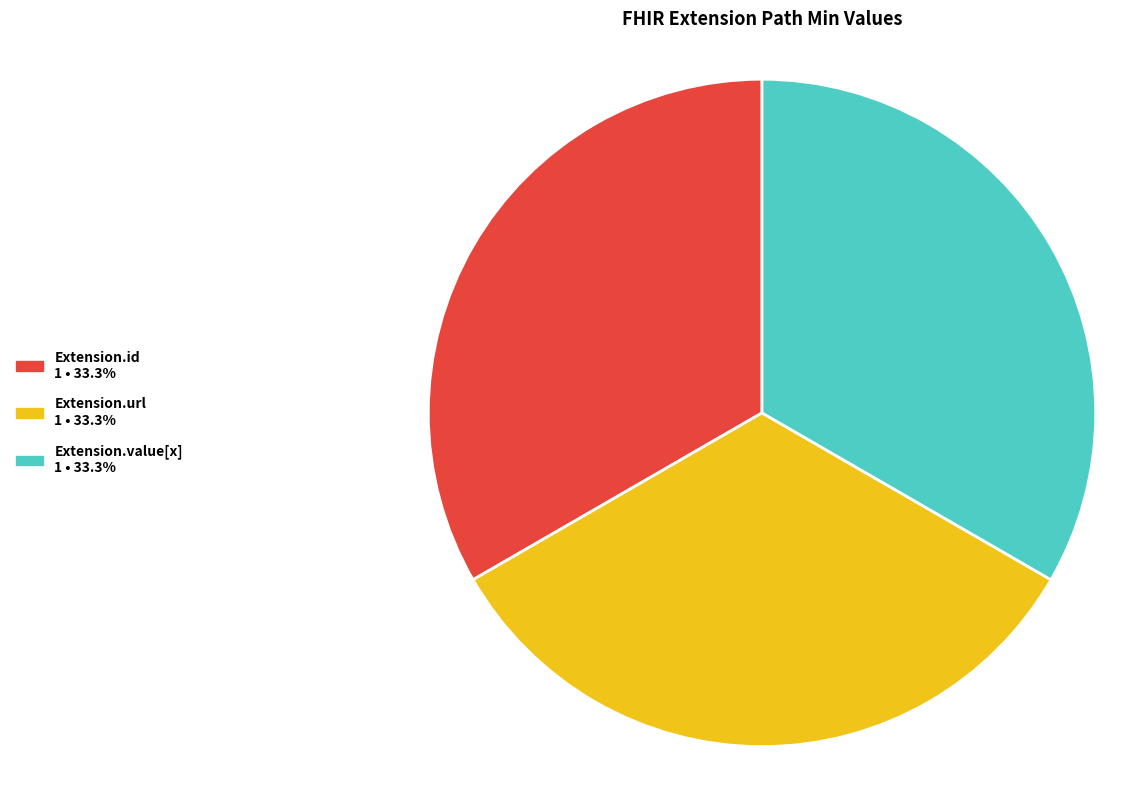

Is there any slice that represents more than half of the pie?

No